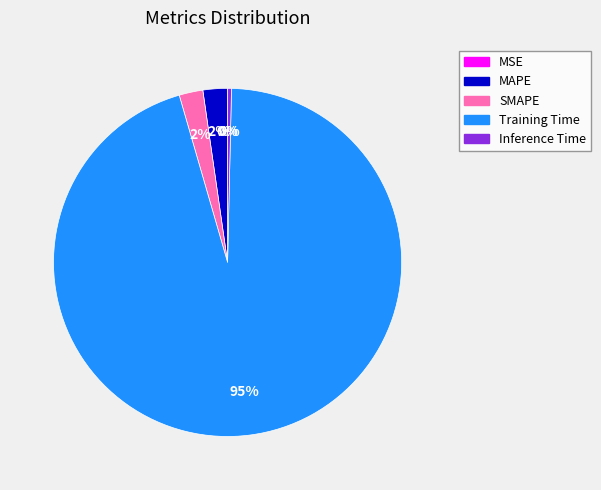

To the nearest percent, what is the average slice percentage?

20%